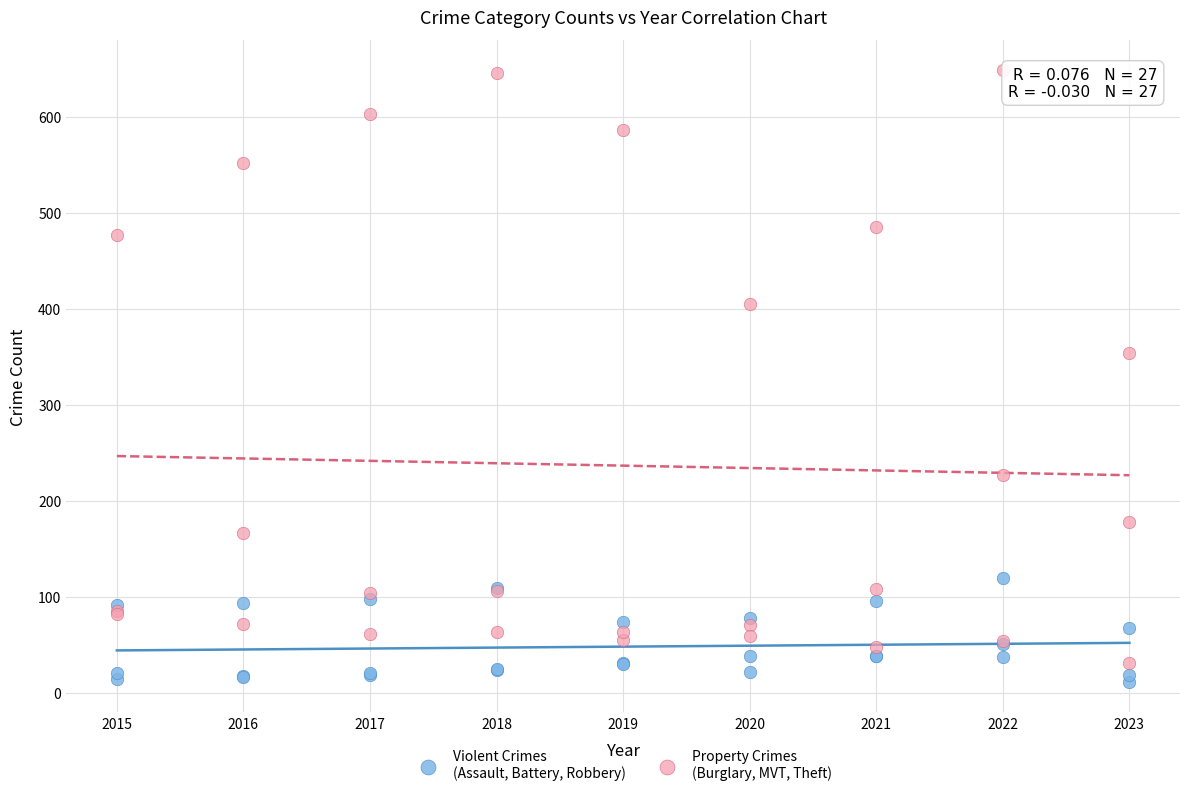

Across all series, what Y value is closest to 330?

354